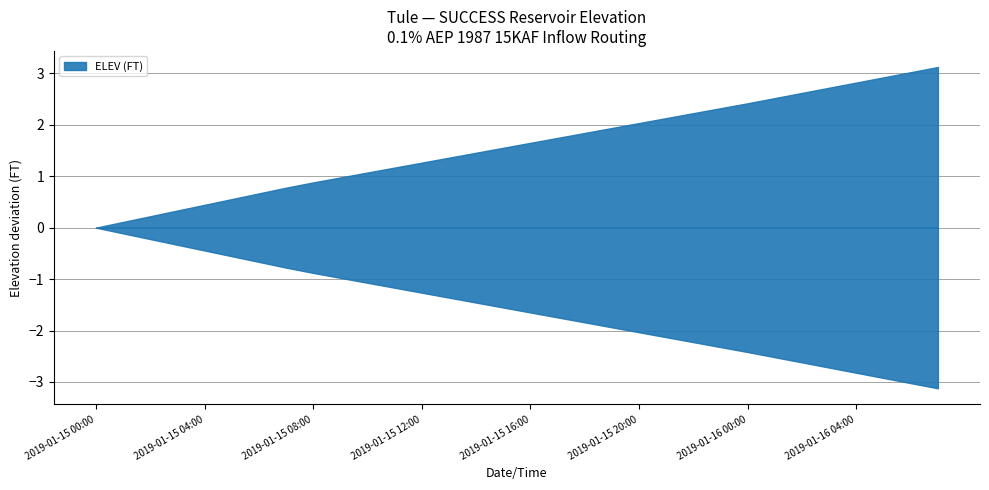

What is the difference between the values at 2019-01-15 13:00 and 2019-01-15 02:00?

1.1